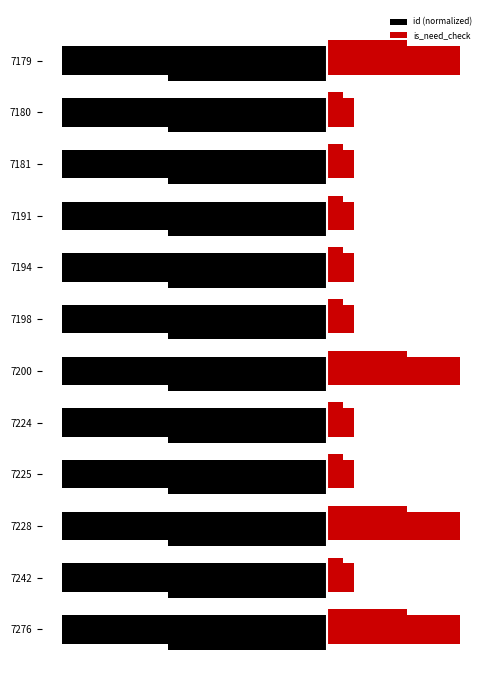

Rank the series by their maximum value, from lowest to highest.

id (normalized), is_need_check